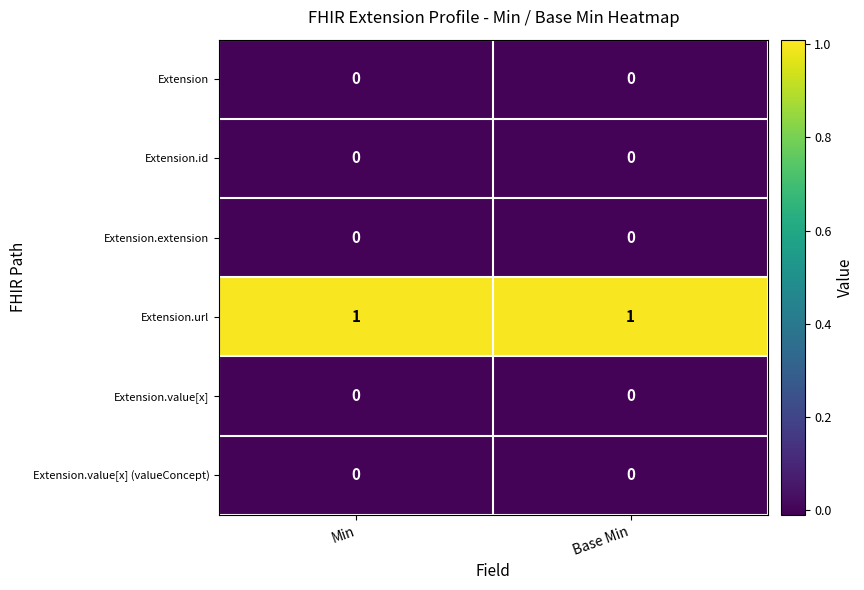

Reading left to right, transcribe all the data shown in this chart.

Extension: Min=0	Base Min=0
Extension.id: Min=0	Base Min=0
Extension.extension: Min=0	Base Min=0
Extension.url: Min=1	Base Min=1
Extension.value[x]: Min=0	Base Min=0
Extension.value[x] (valueConcept): Min=0	Base Min=0